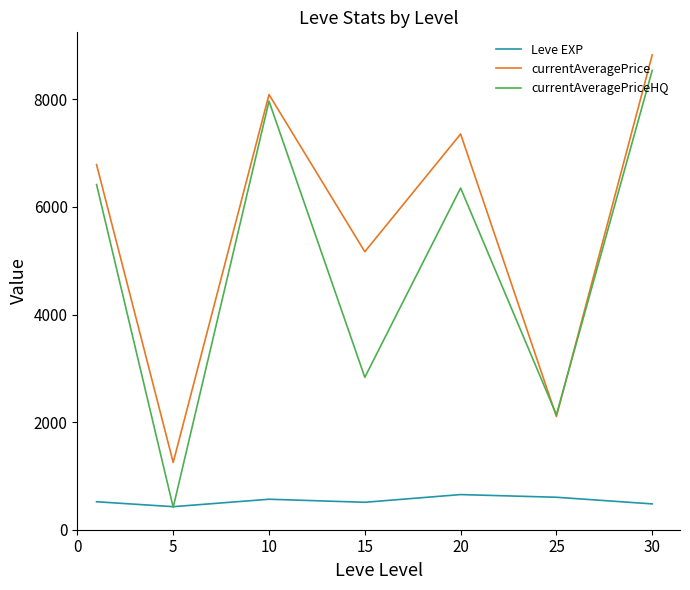

What is the minimum value shown in the chart?

416.6